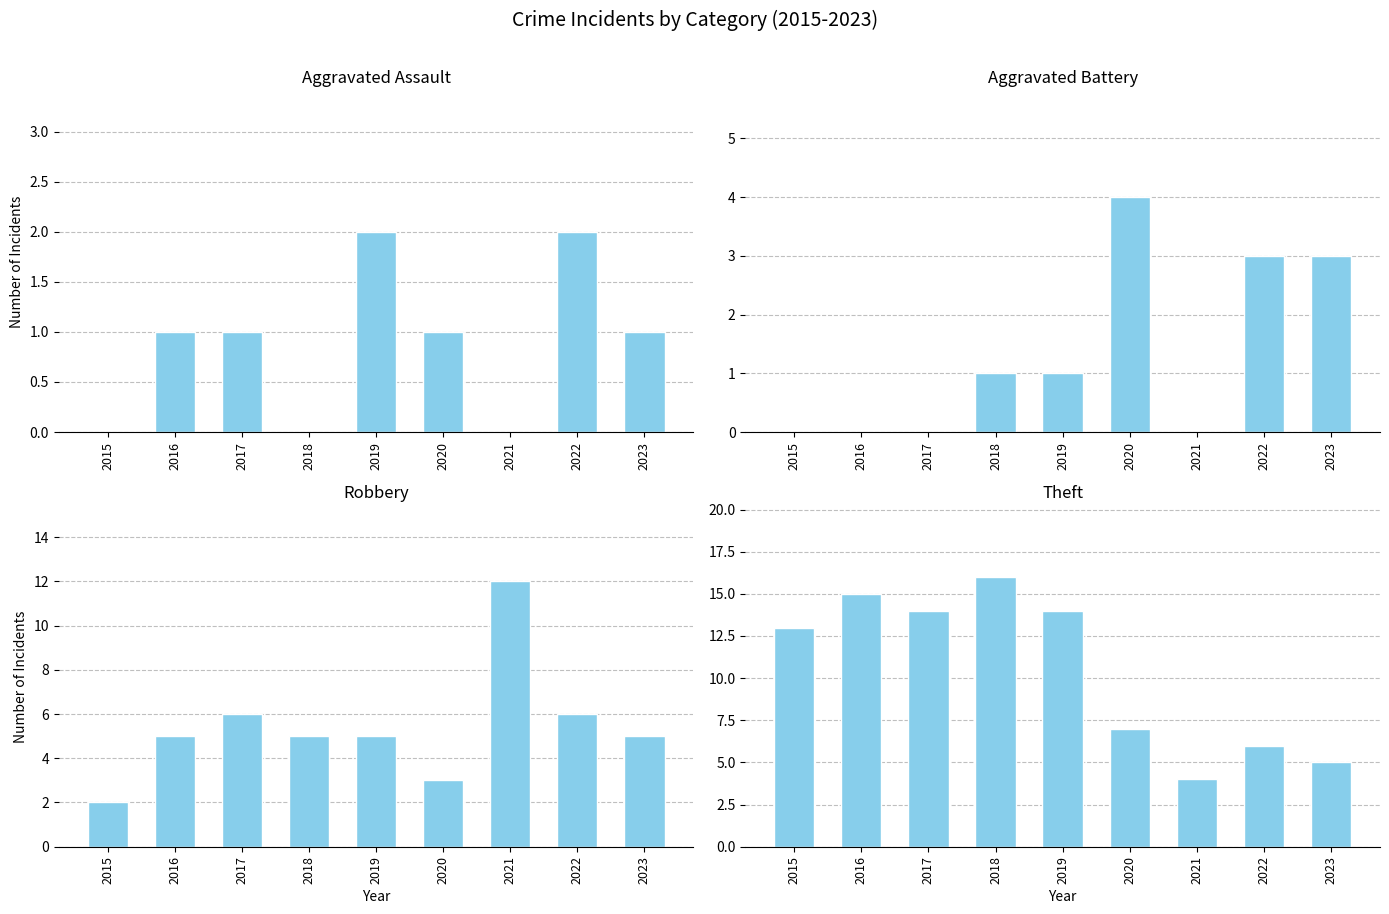

Reading left to right, what are all the values shown in this chart?

Aggravated Assault: 0	1	1	0	2	1	0	2	1
Aggravated Battery: 0	0	0	1	1	4	0	3	3
Robbery: 2	5	6	5	5	3	12	6	5
Theft: 13	15	14	16	14	7	4	6	5